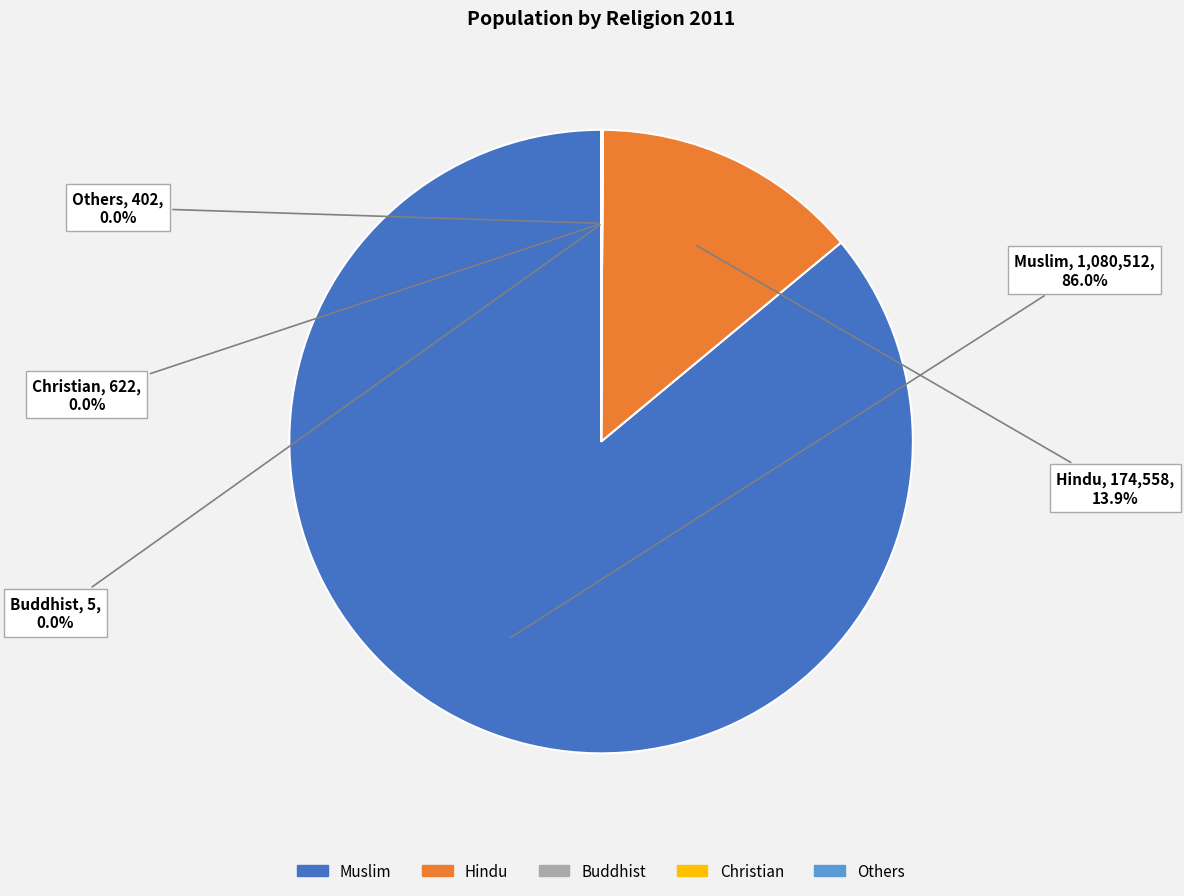

To the nearest percent, what percentage of the pie is Hindu?

14%